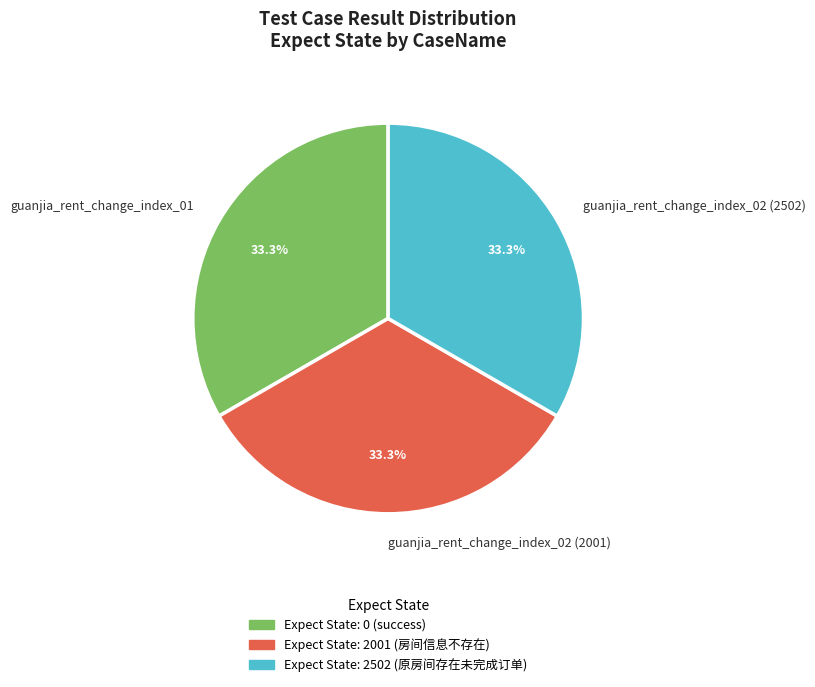

Do guanjia_rent_change_index_01 and guanjia_rent_change_index_02 (2502) together represent more than half of the pie?

Yes